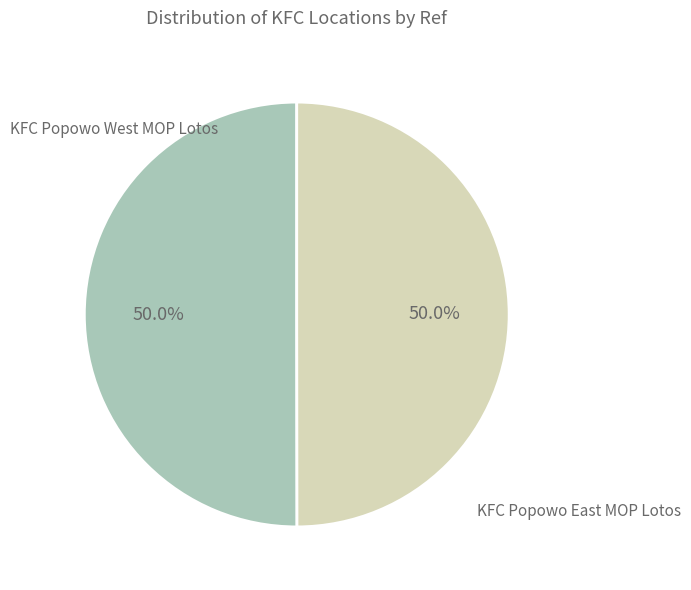

Count the number of slices in the pie.

2